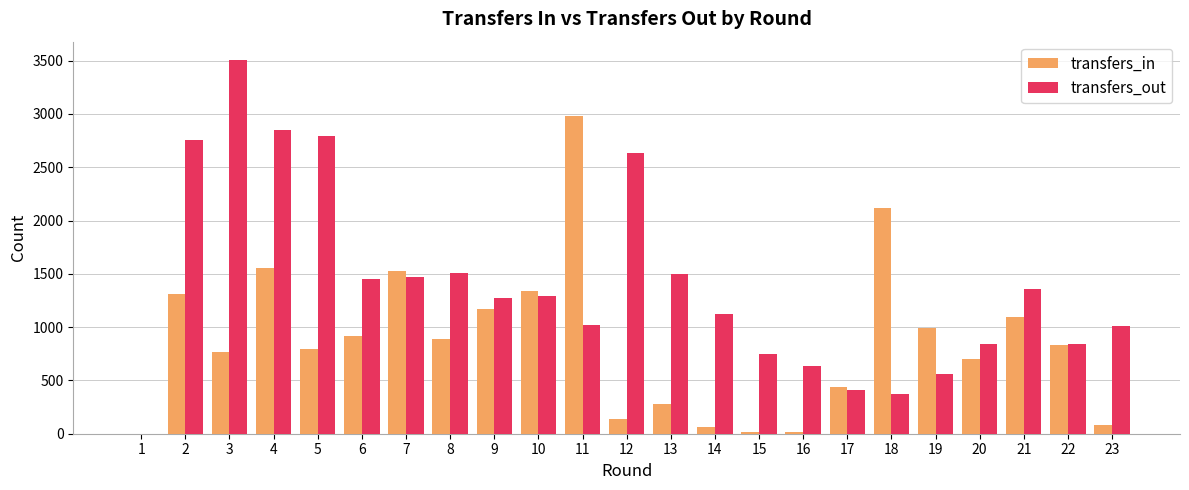

At which category is the sum across all series the highest?

4